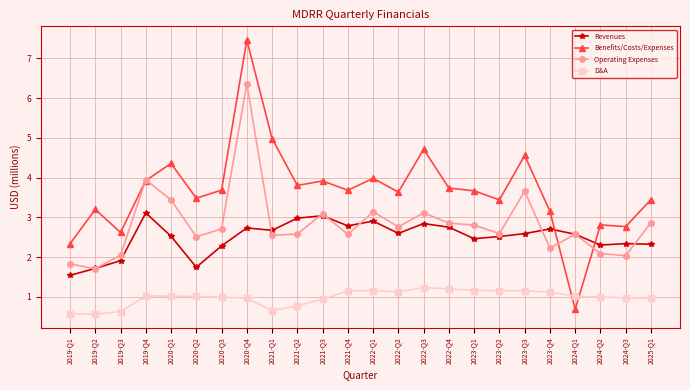

List the series in order of their peak value, highest first.

Benefits/Costs/Expenses, Operating Expenses, Revenues, D&A